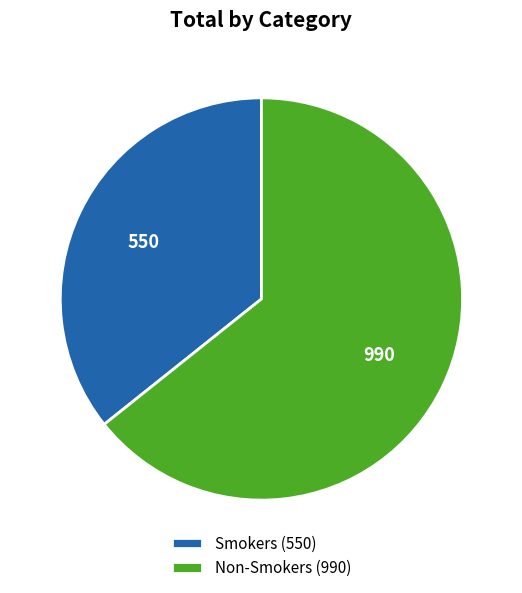

Does Non-Smokers represent more than half of the total?

Yes